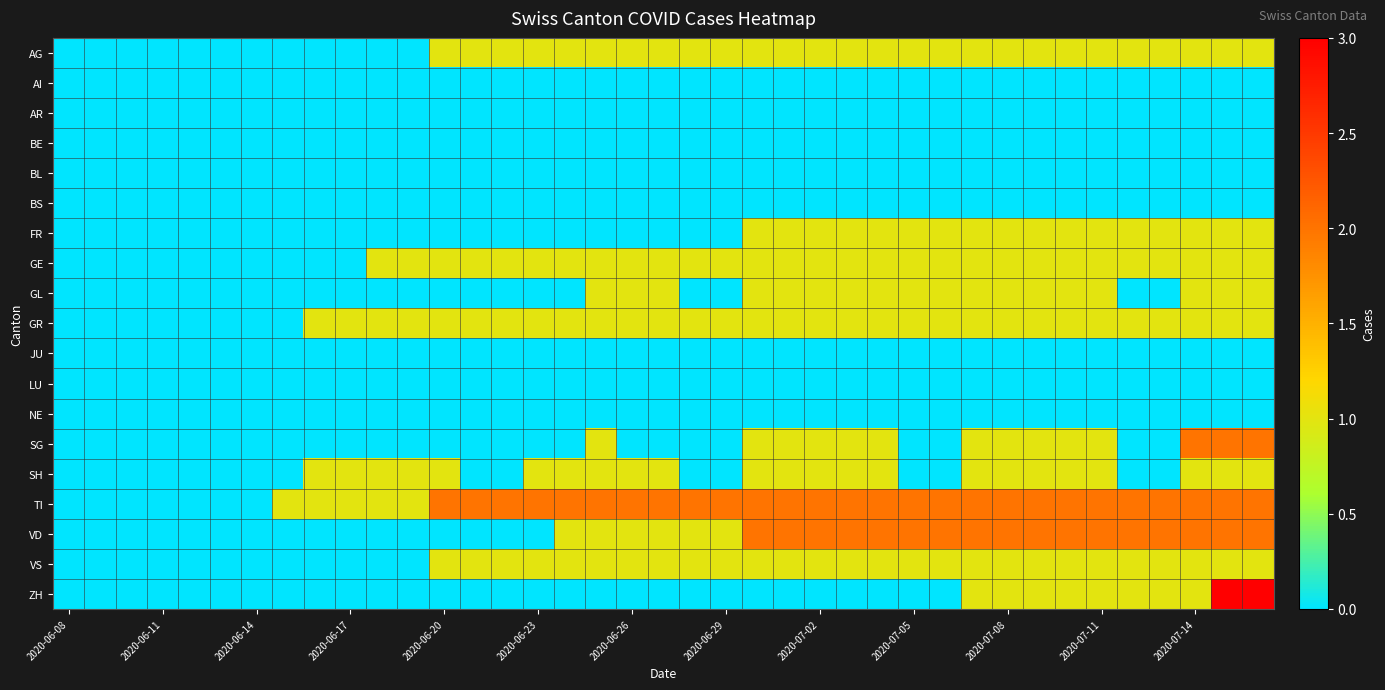

Count the number of categories in the chart.

39